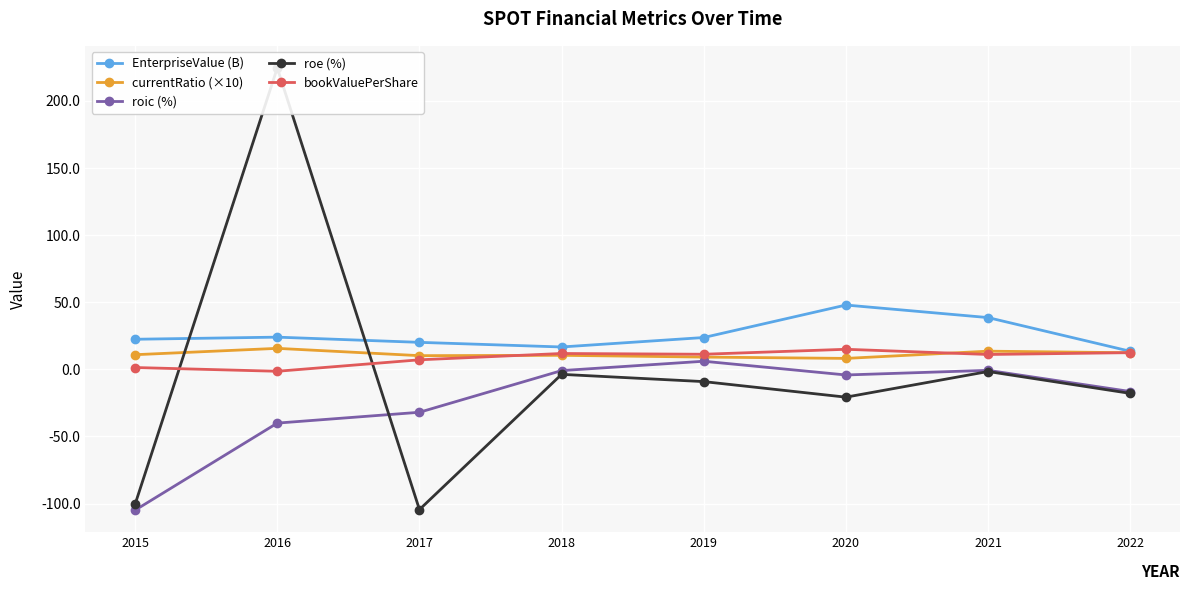

At how many categories does at least one series exceed -1?

8